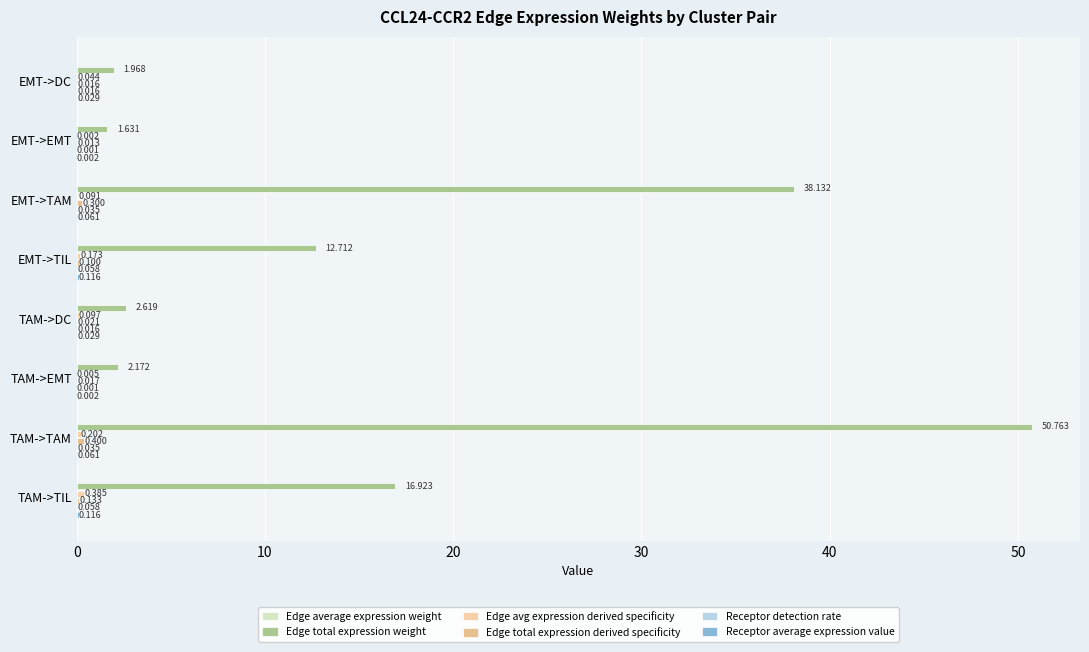

How many series are shown in this chart?

6